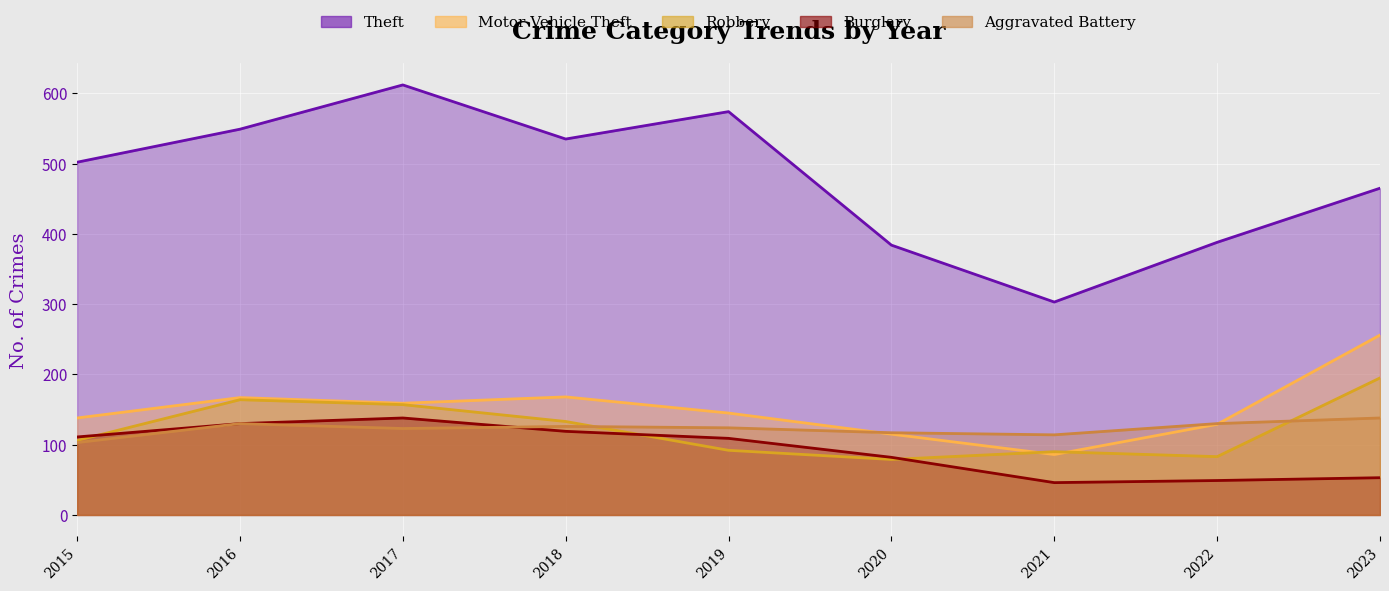

What are all the series names shown in the legend?

Theft, Motor Vehicle Theft, Robbery, Burglary, Aggravated Battery